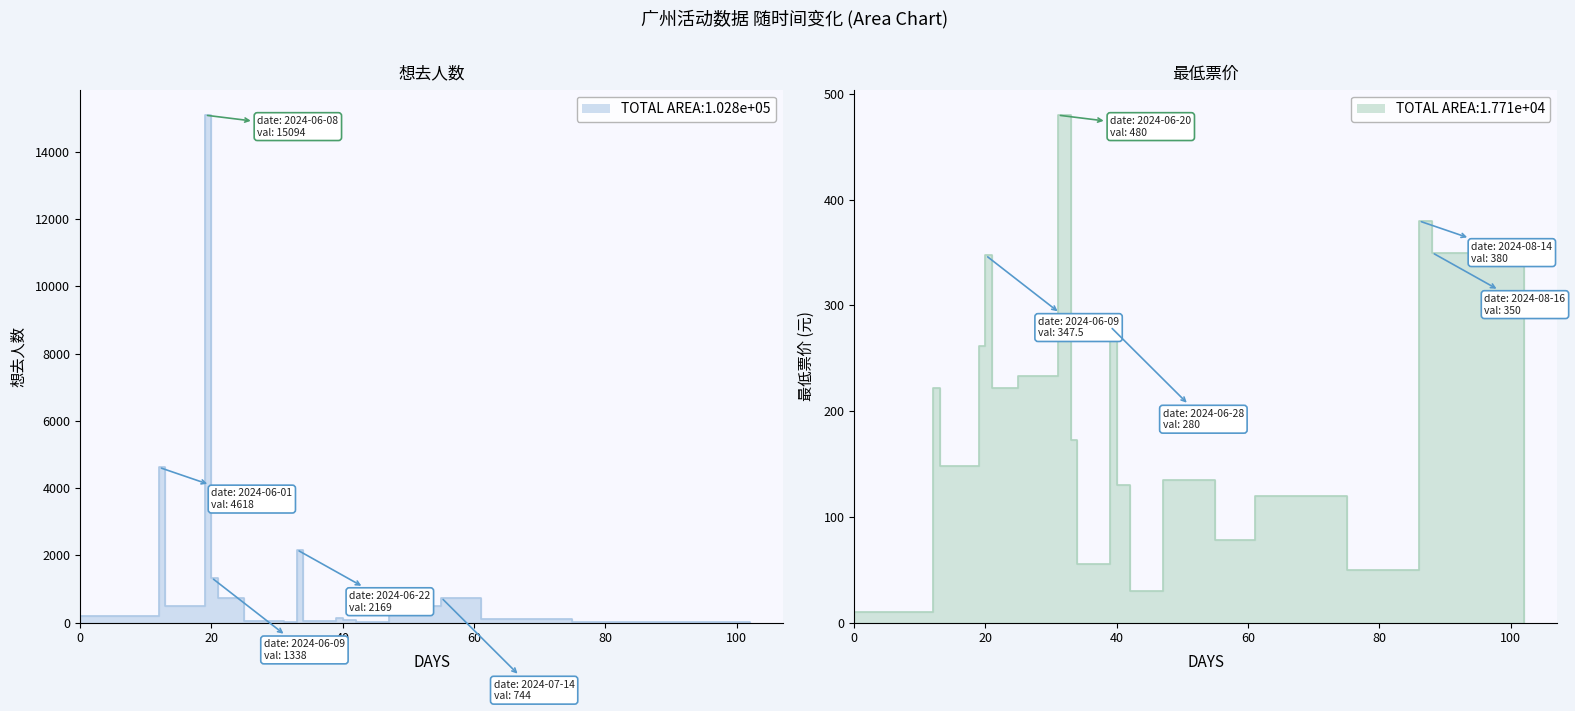

Is the value of 最低票价 at 2024-07-14 greater than the value of 想去人数 at 2024-06-01?

No